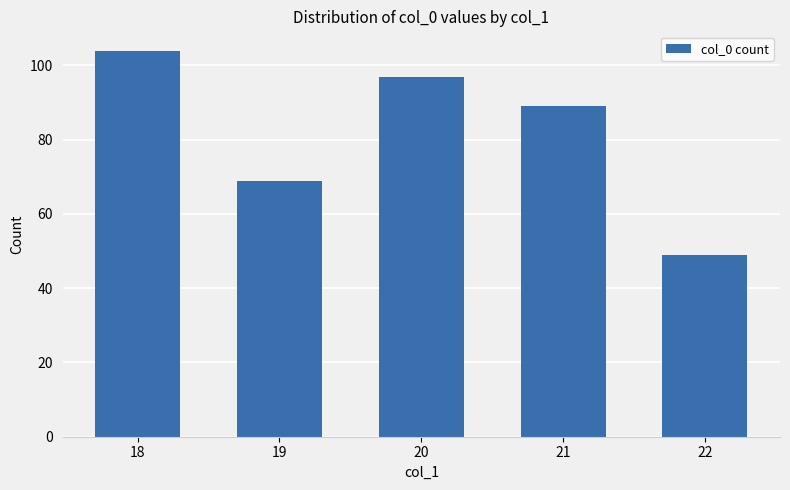

Reading left to right, list all the values displayed in this chart.

104	69	97	89	49